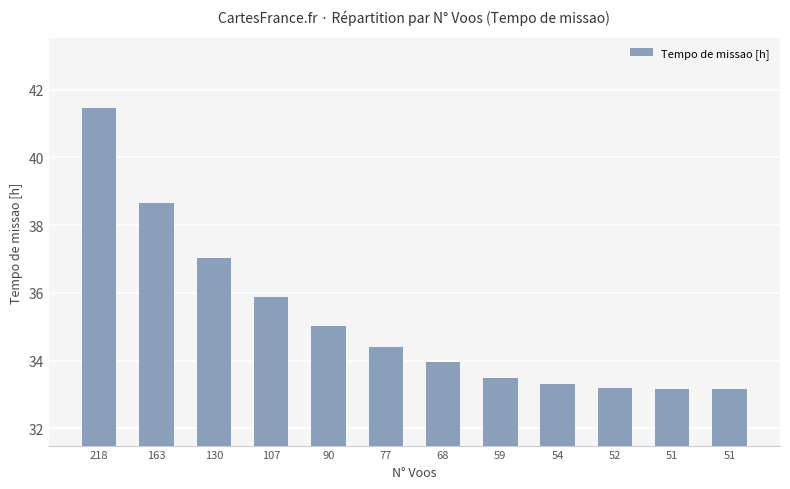

Reading right to left, transcribe all the data shown in this chart.

33.2	33.1	33.2	33.3	33.5	34.0	34.4	35.0	35.9	37.0	38.7	41.5